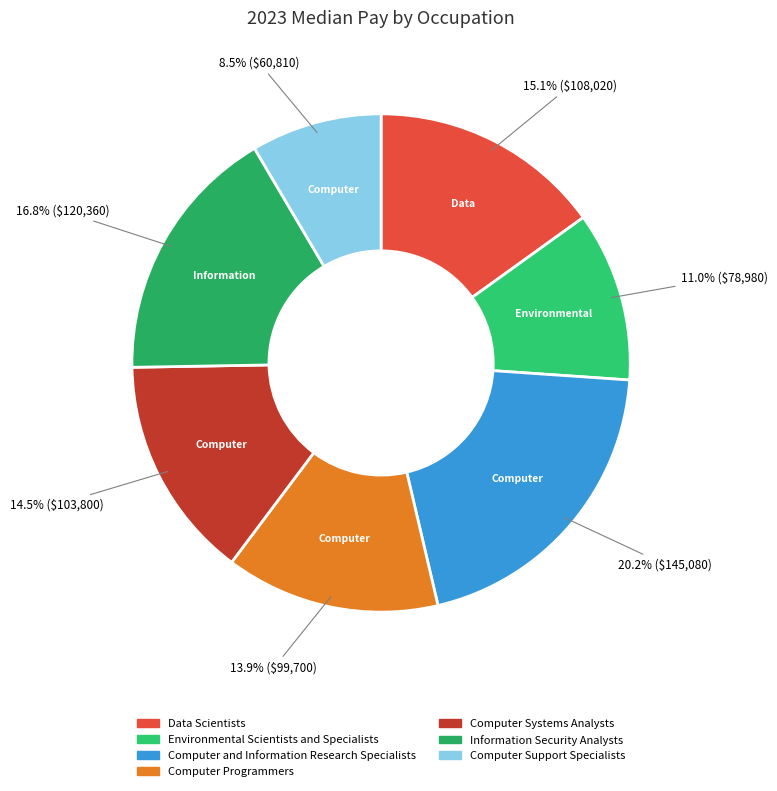

What is the ratio of the value at Computer Programmers to the value at Data Scientists?

0.9